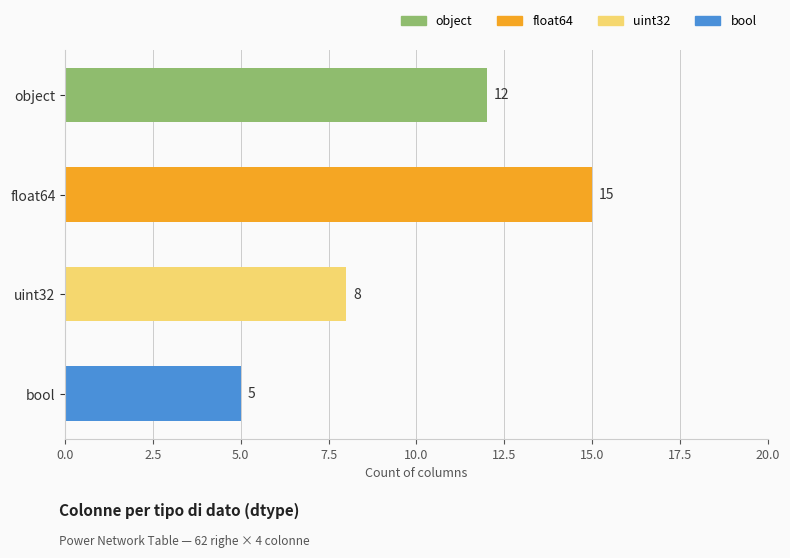

The chart shows a value of 15 at 1. True or false?

True